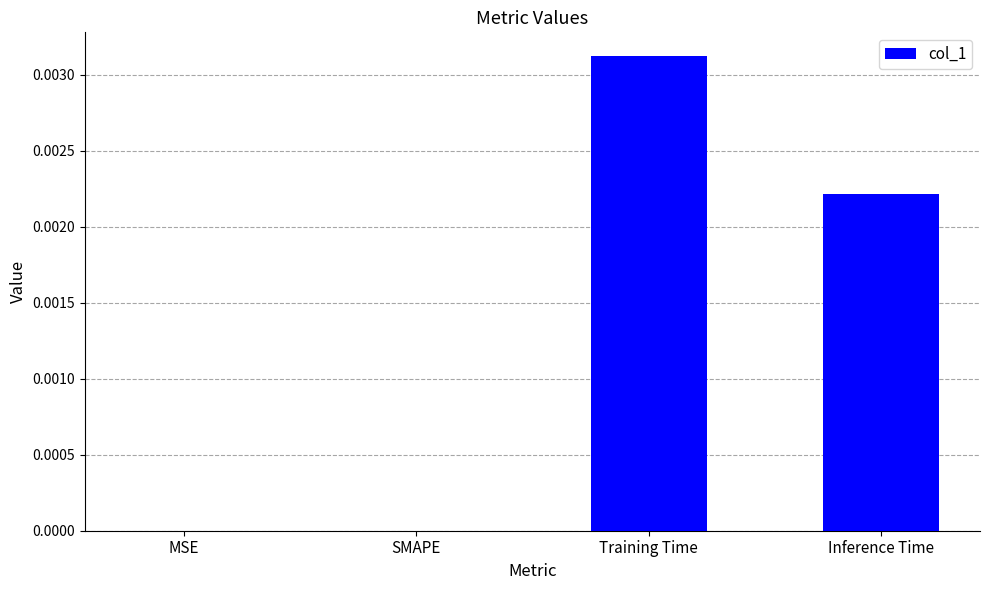

Between Inference Time and SMAPE, which is larger?

Inference Time